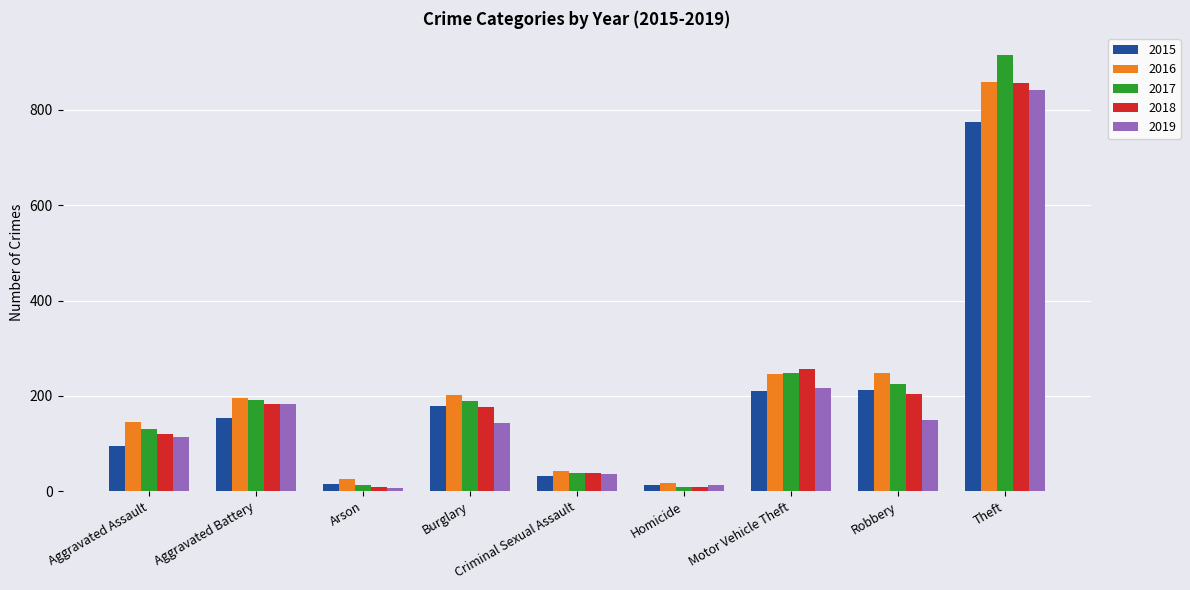

What is the maximum value for 2016?

858